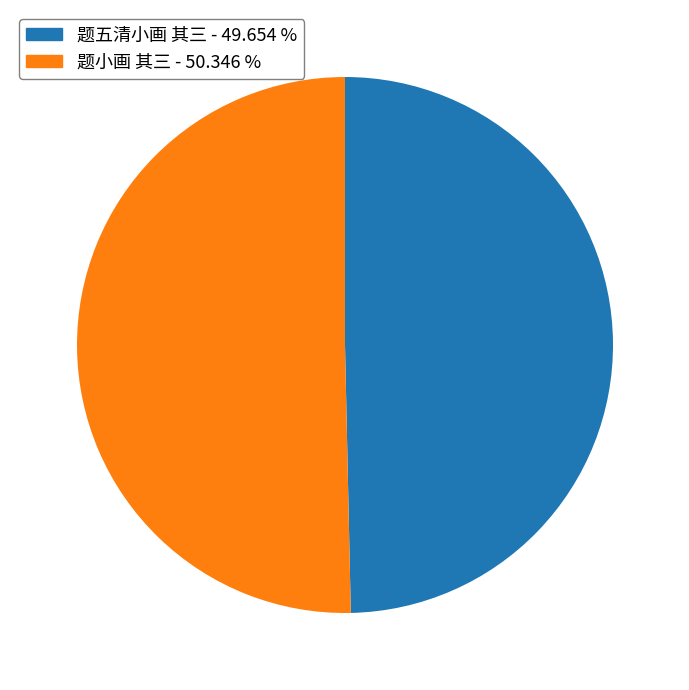

Is it true that 题小画 其三 is 65% of the pie?

False